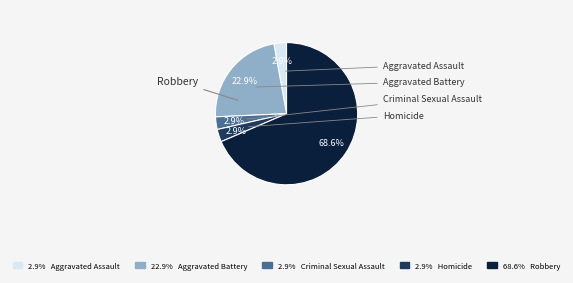

Does any single category account for the majority?

Yes